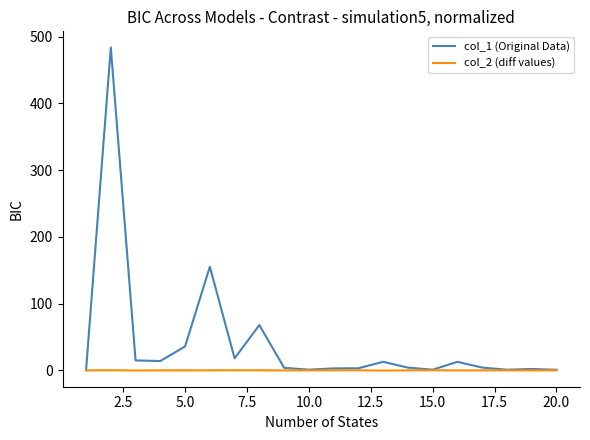

What is the greatest value displayed?

483.9